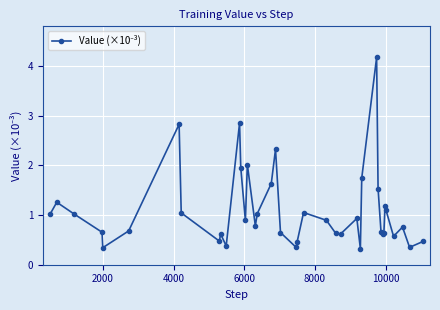

What is the greatest value displayed?

4.2